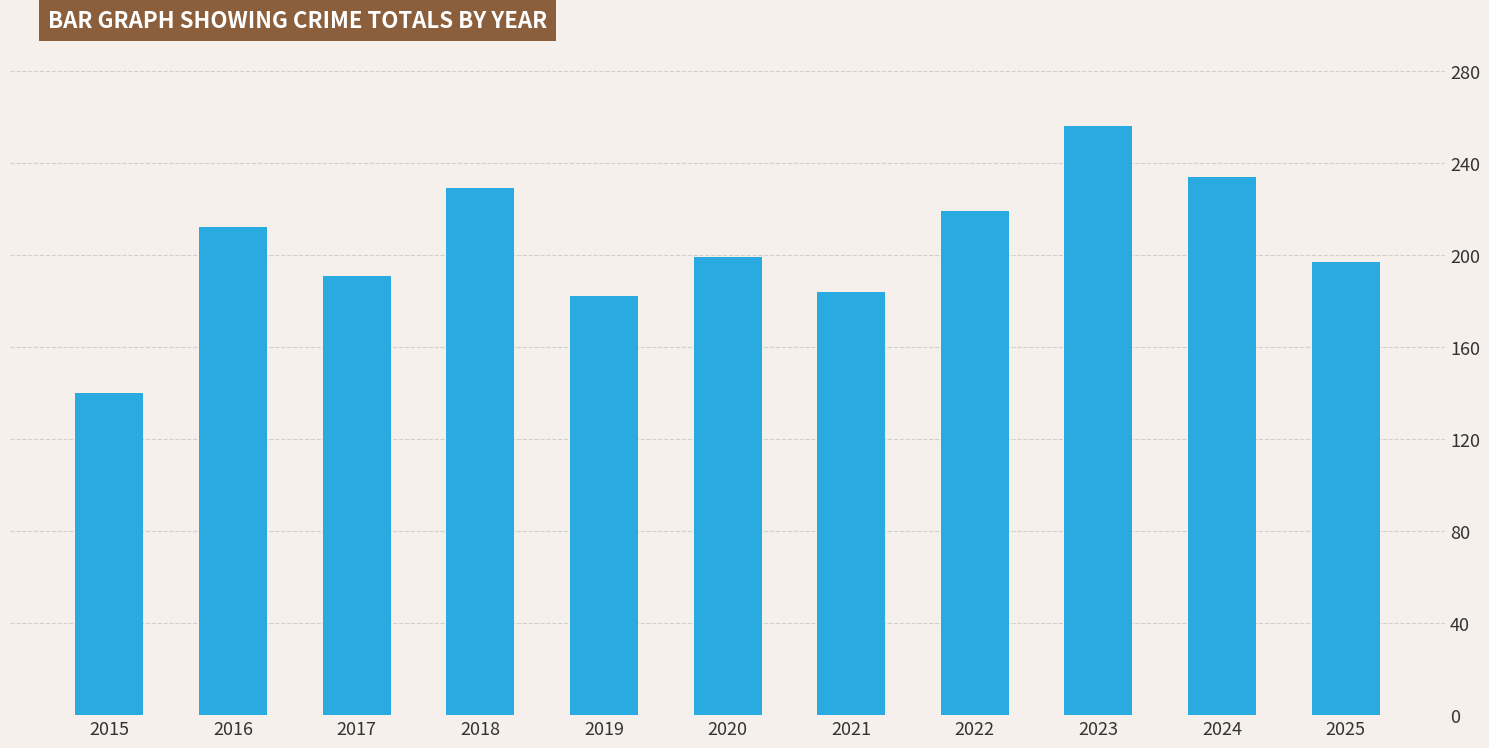

Which category has the lowest value across all series?

2015